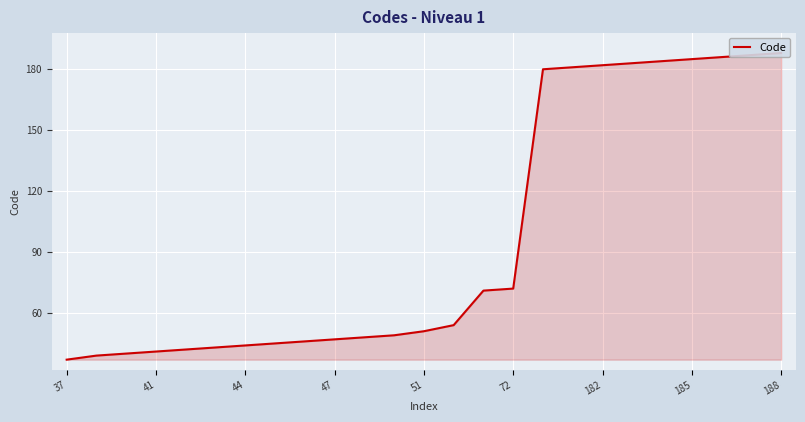

What is the difference between the second highest and second lowest values?

148